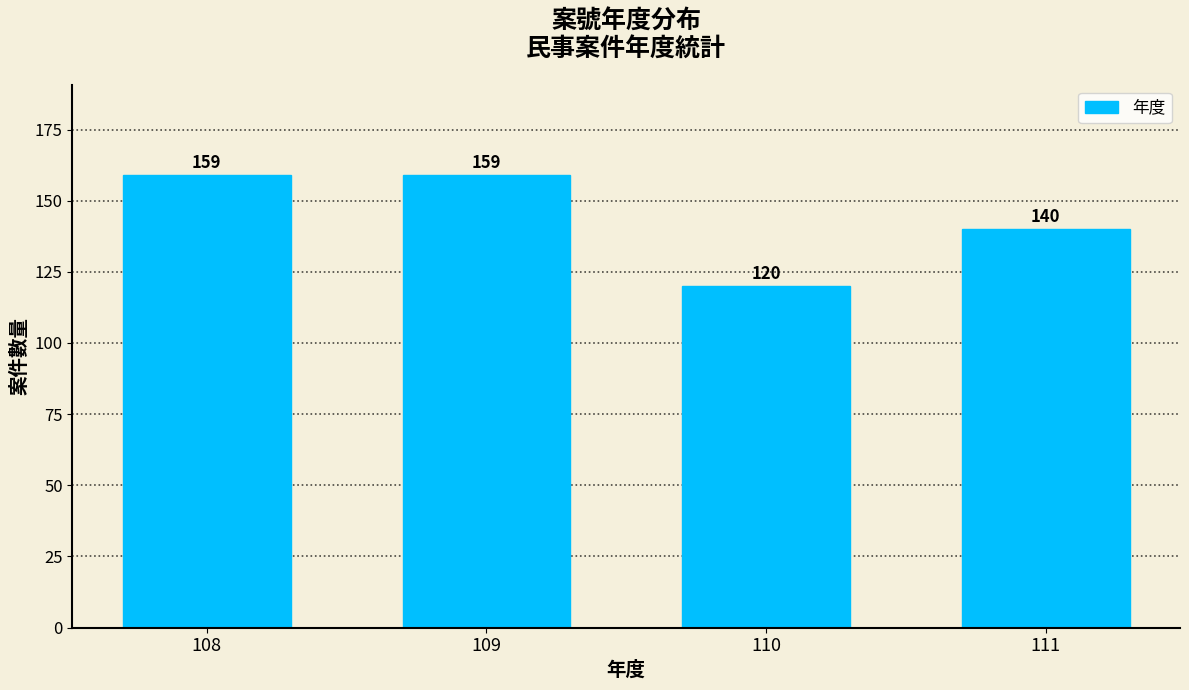

Reading right to left, extract all data points from this chart.

111=140	110=120	109=159	108=159